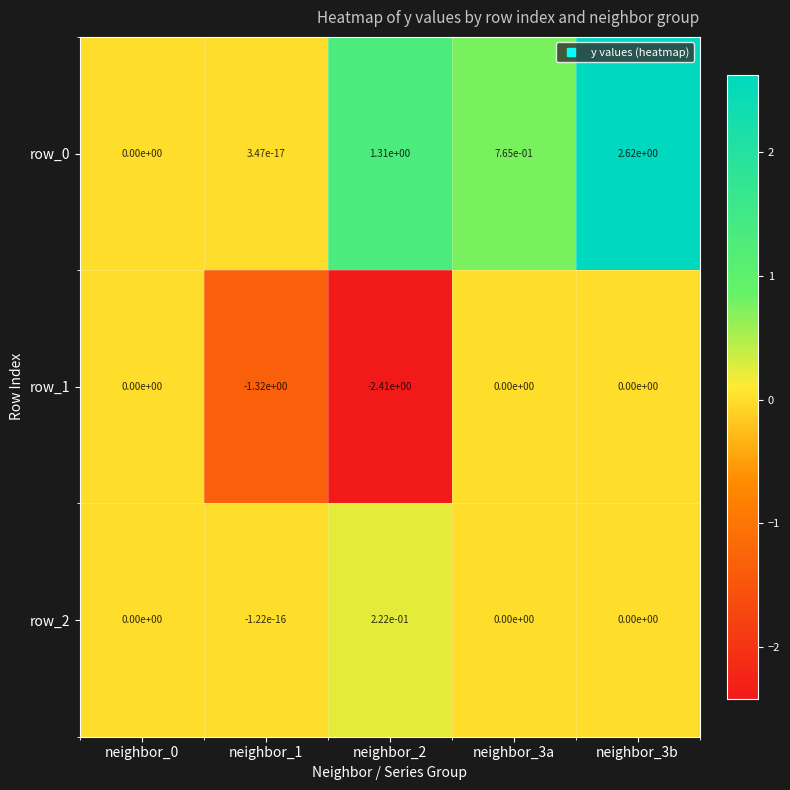

Is the value of row_1 at neighbor_1 greater than the value of row_0 at neighbor_2?

No